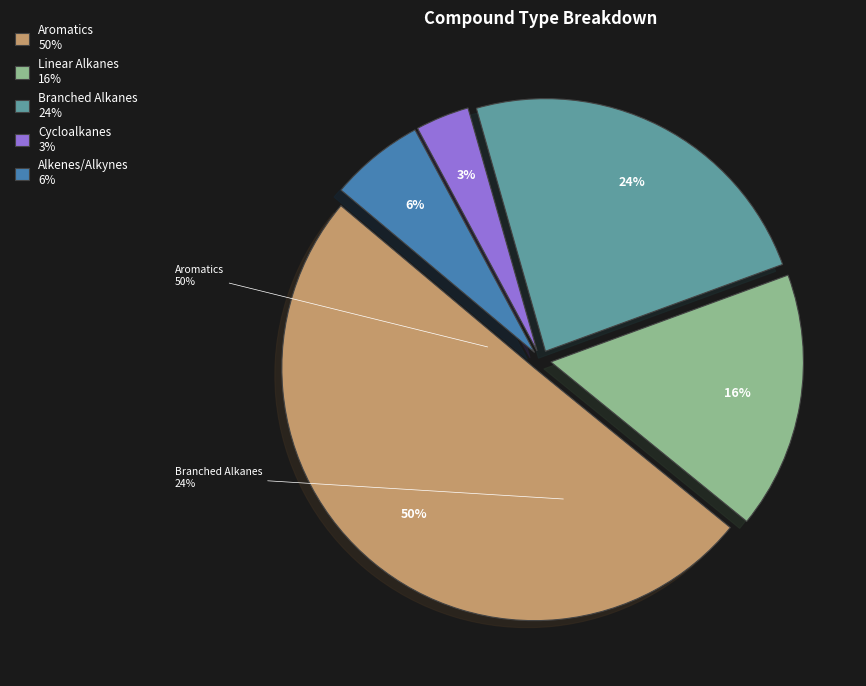

The Cycloalkanes slice represents 3% of the pie. True or false?

True